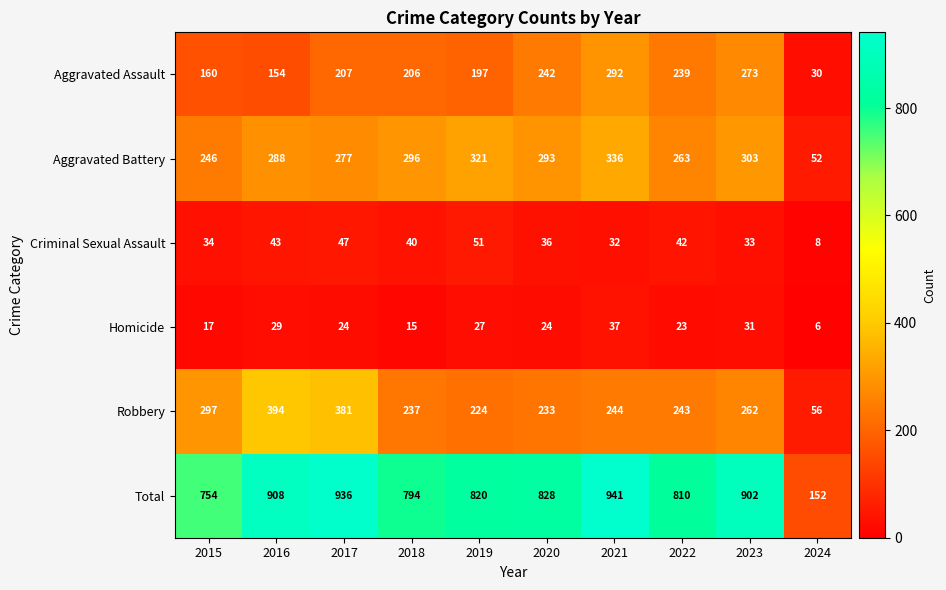

The value of Robbery at 2022 is 243. True or false?

True